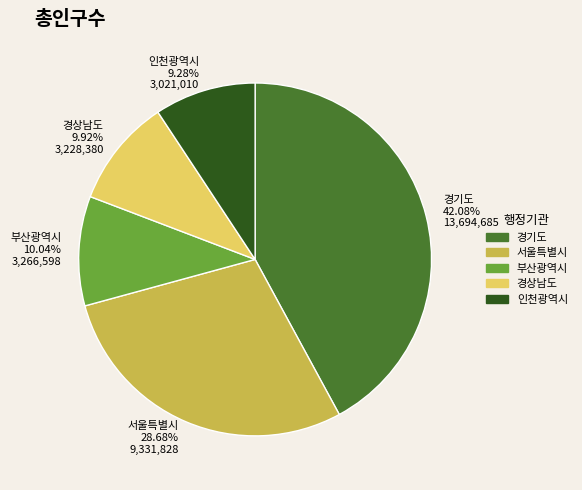

Is it true that 인천광역시 is 15% of the pie?

False